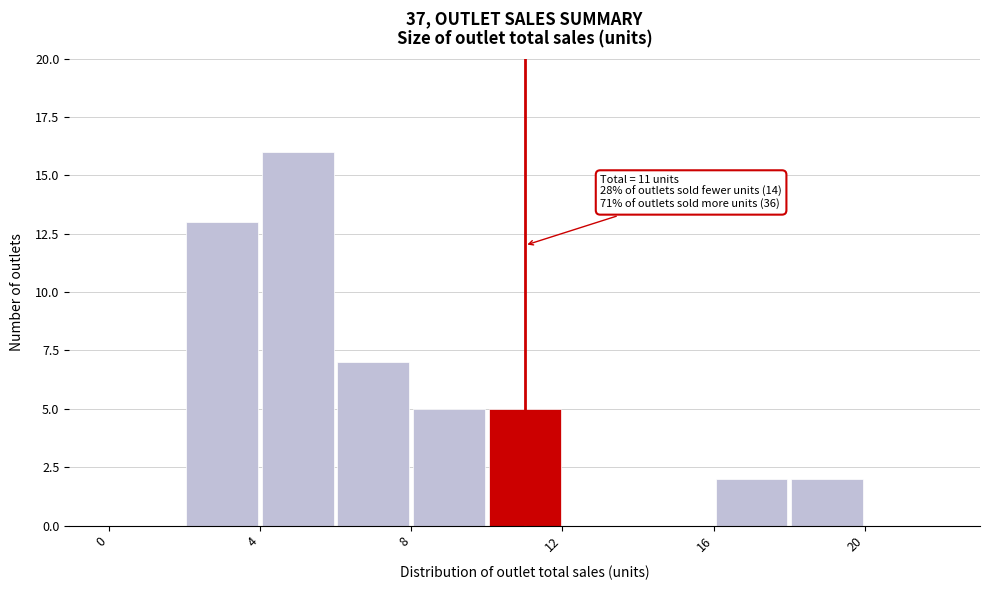

Which range on the x-axis has the tallest bar?

4 to 6